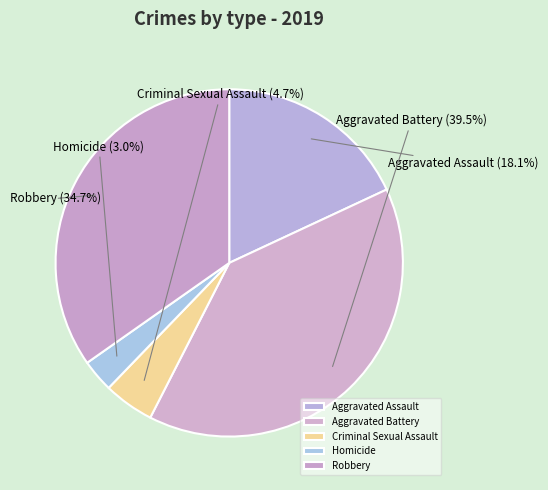

Rank the categories by value from lowest to highest.

Homicide, Criminal Sexual Assault, Aggravated Assault, Robbery, Aggravated Battery